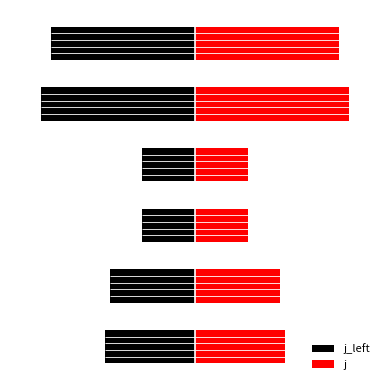

Where does the data first go above 4?

29